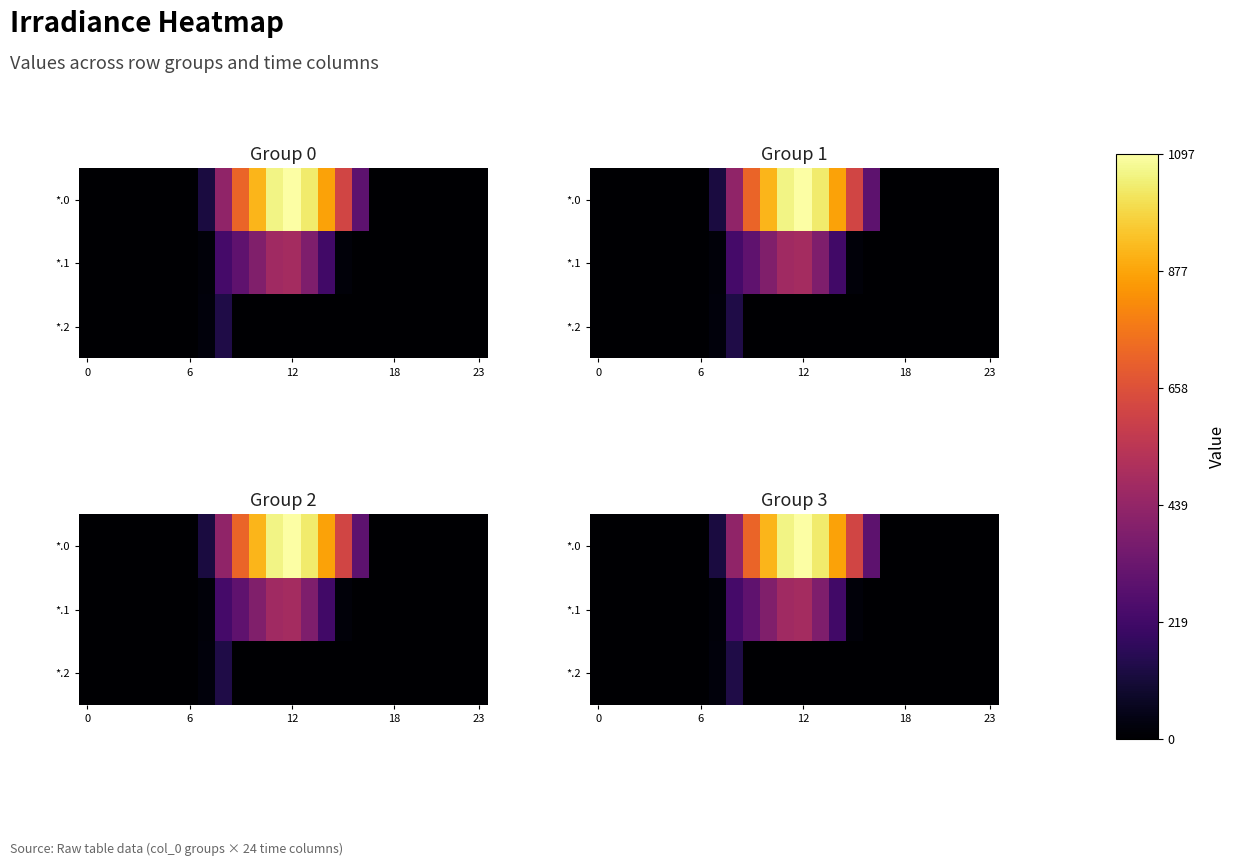

What is the average value of the *.0 series?

298.1